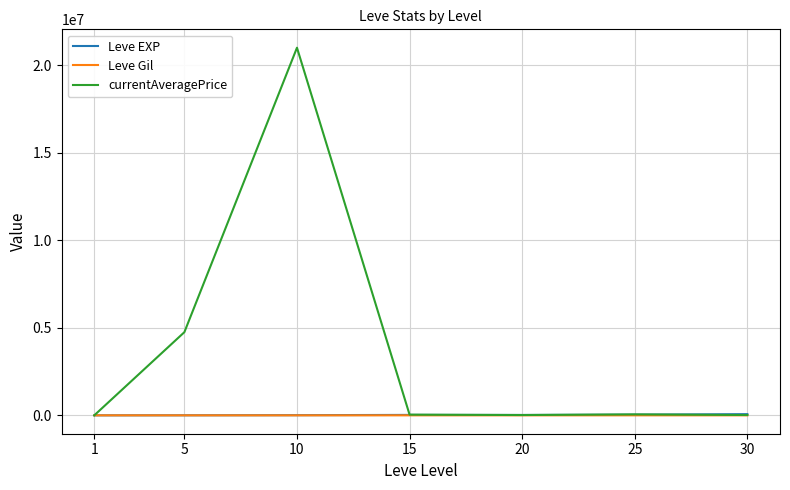

The value of currentAveragePrice at 10 is 21000000. True or false?

True